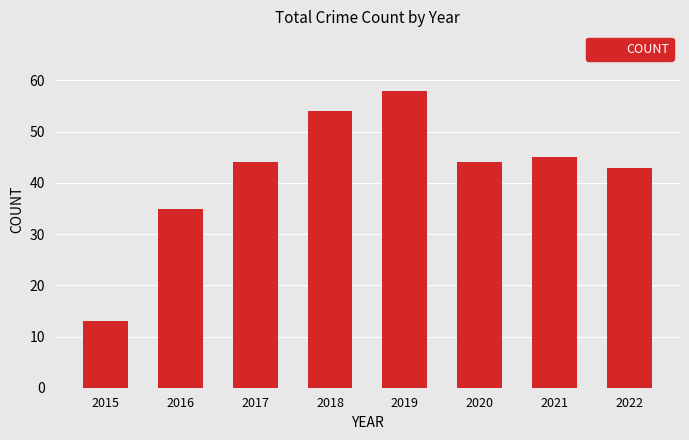

Read the value at 2022.

43